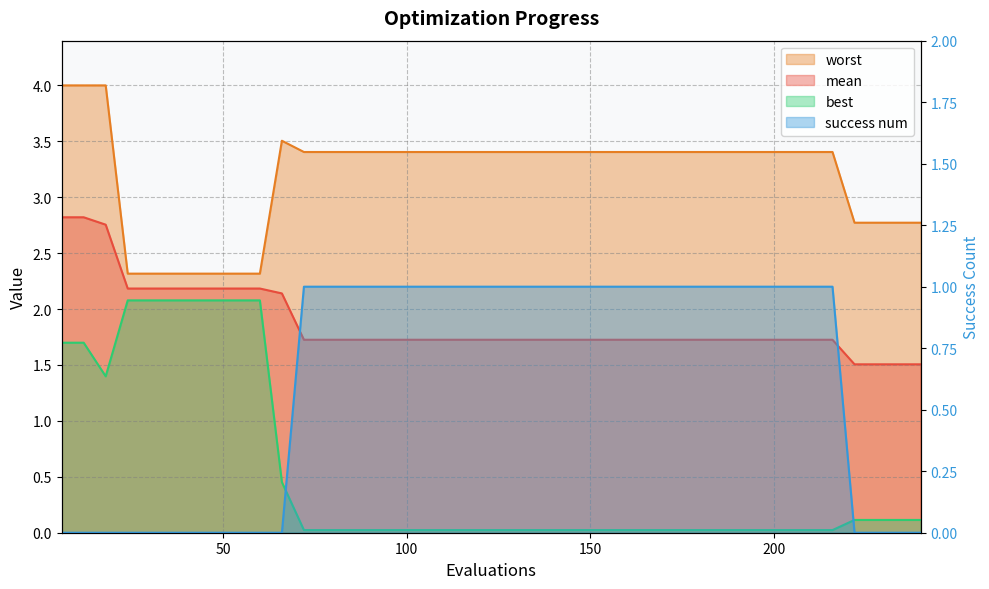

True or false: worst and mean intersect in this chart.

False